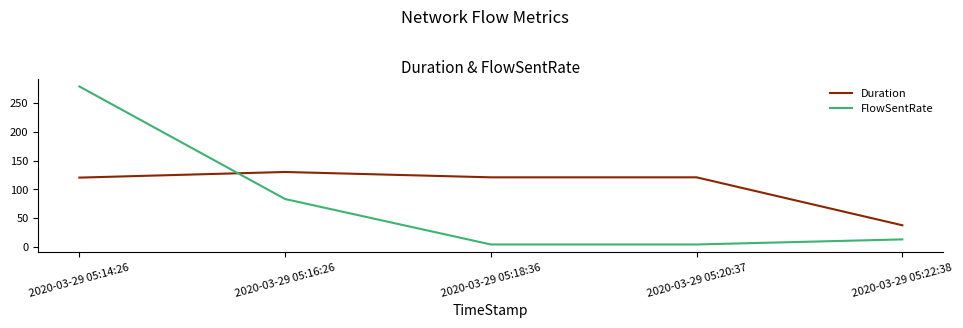

What value does the Duration series have at 2020-03-29 05:22:38?

37.5